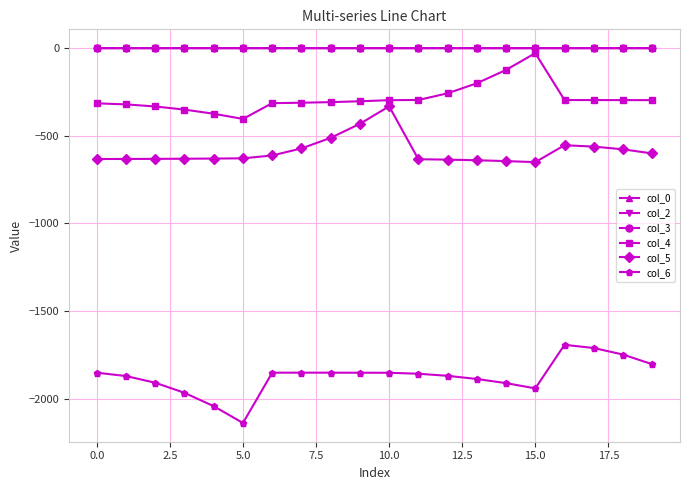

How many categories are shown in the chart?

20